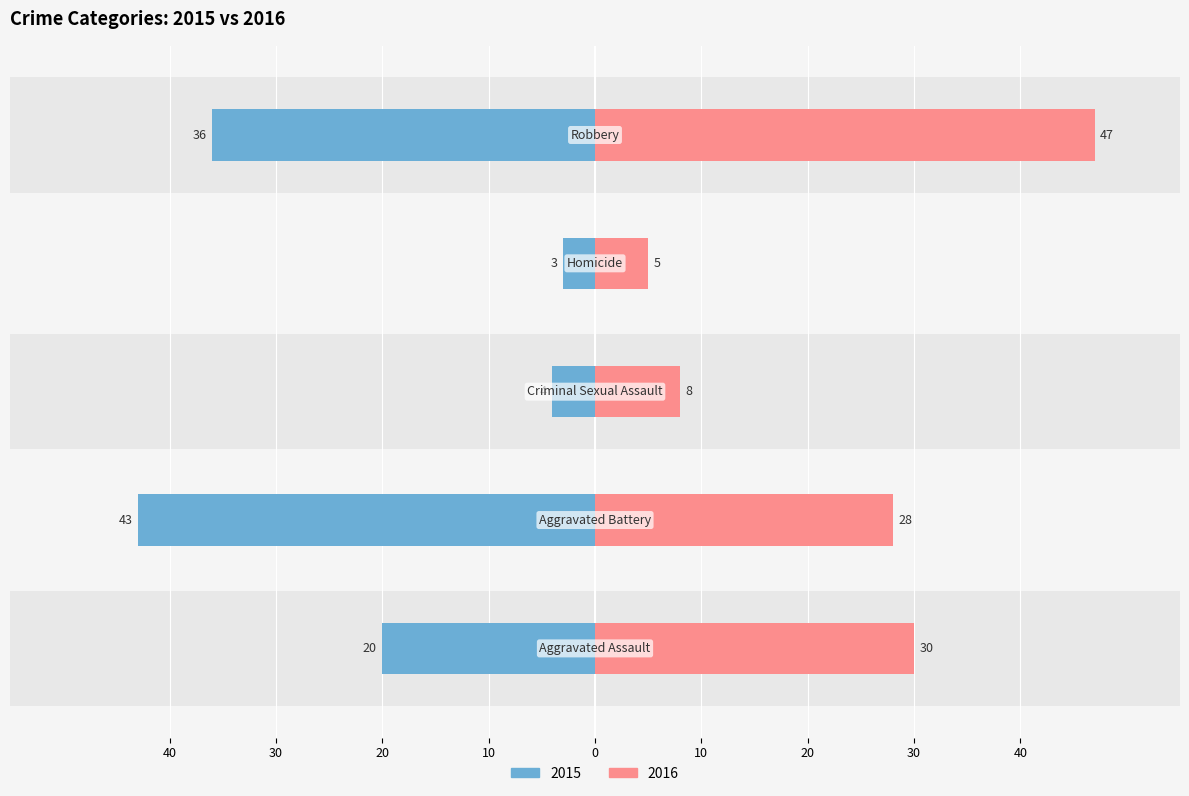

Reading right to left, what are all the values shown in this chart?

2015: Robbery=-36	Homicide=-3	Criminal Sexual Assault=-4	Aggravated Battery=-43	Aggravated Assault=-20
2016: Robbery=47	Homicide=5	Criminal Sexual Assault=8	Aggravated Battery=28	Aggravated Assault=30